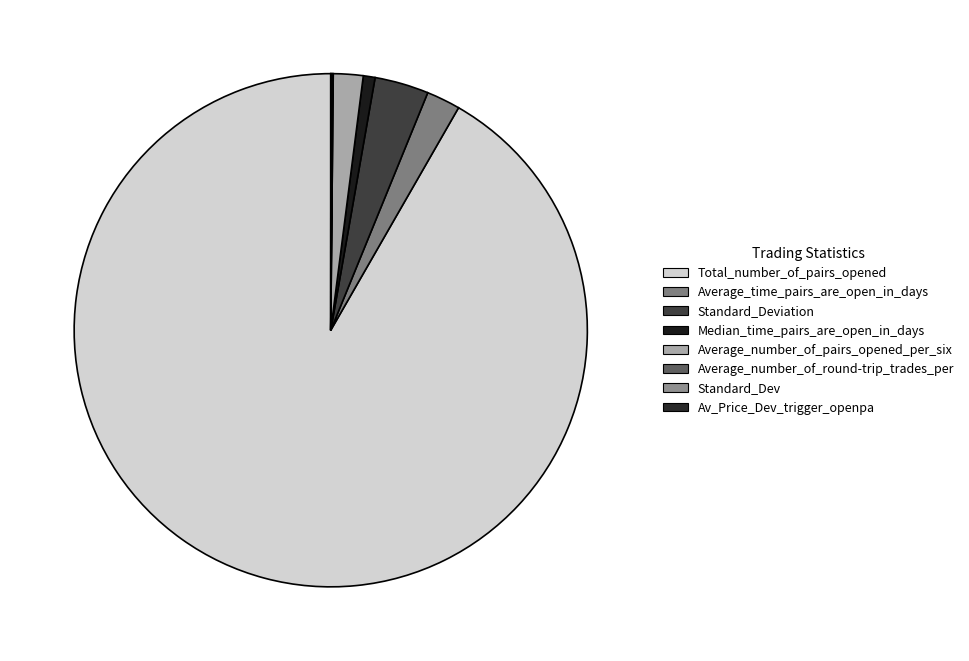

Combined, do Av_Price_Dev_trigger_openpa and Average_time_pairs_are_open_in_days account for over 50%?

No